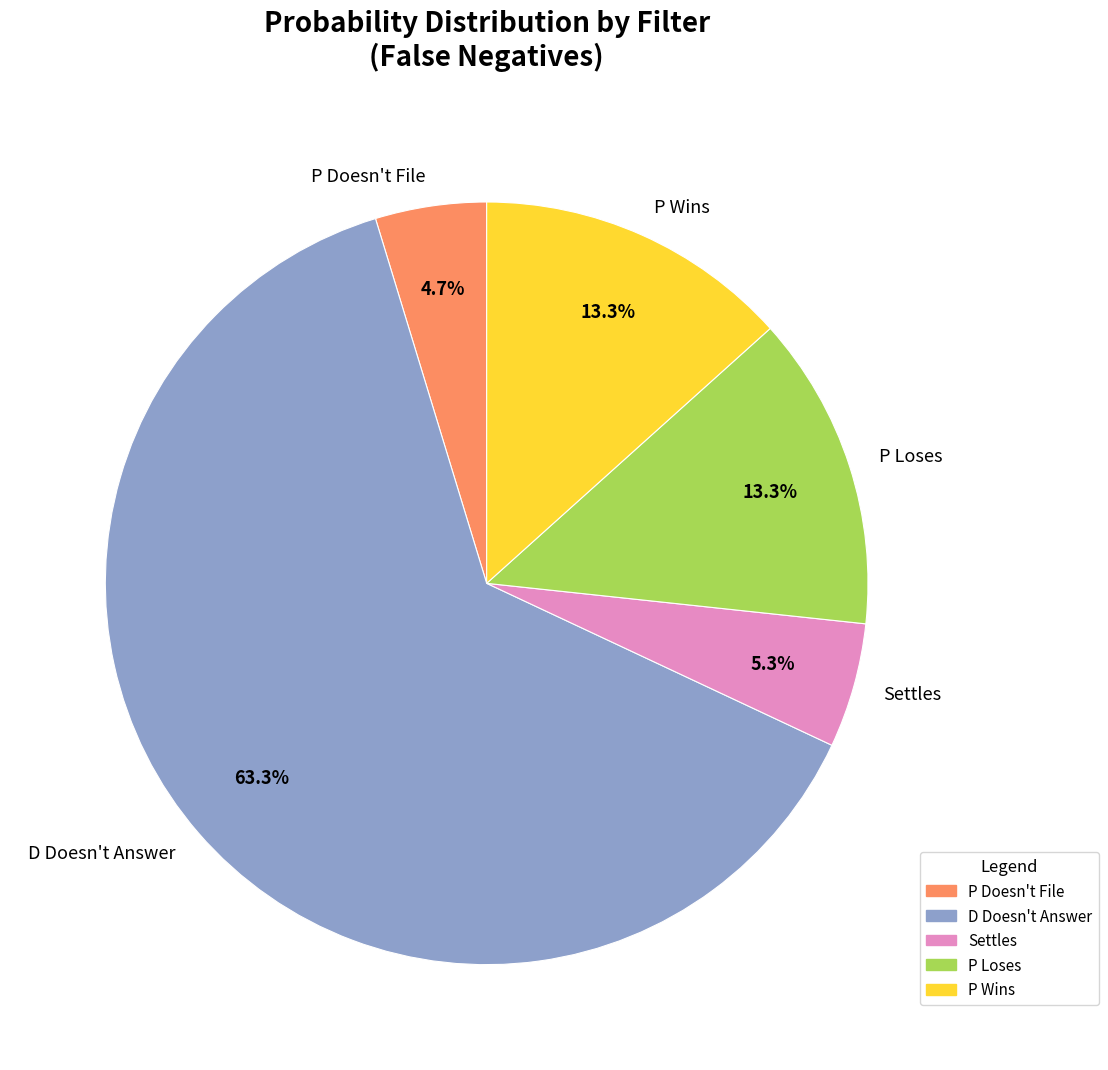

Is it true that P Loses is 2% of the pie?

False